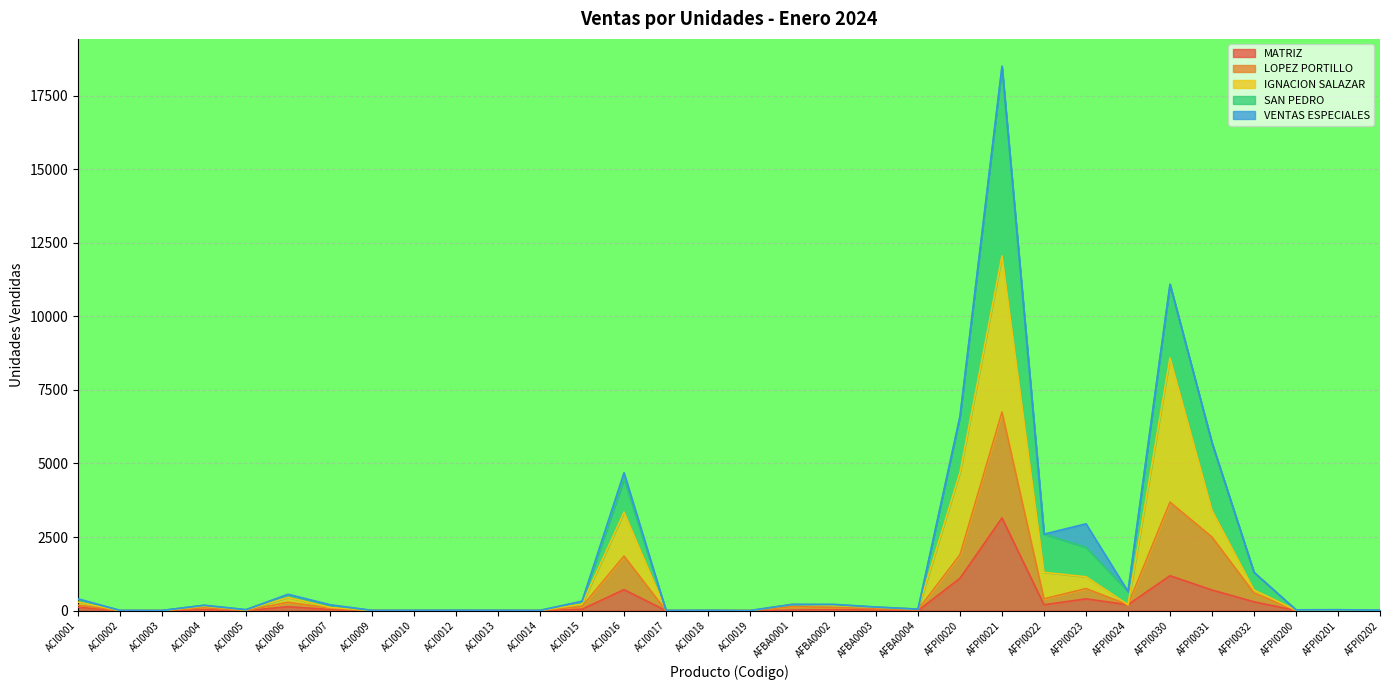

What is the highest value of the MATRIZ series?

3150